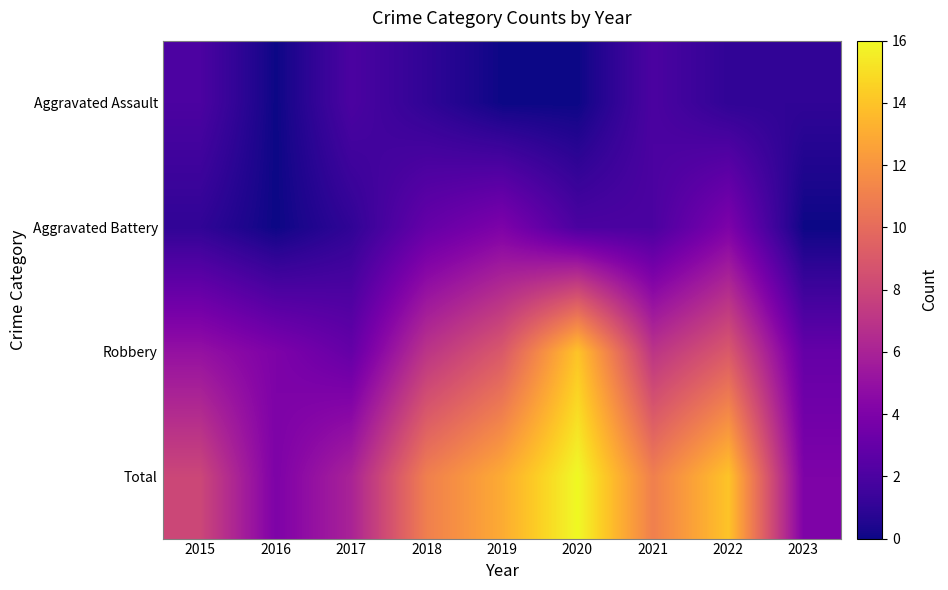

Which series has the widest spread of values?

Total